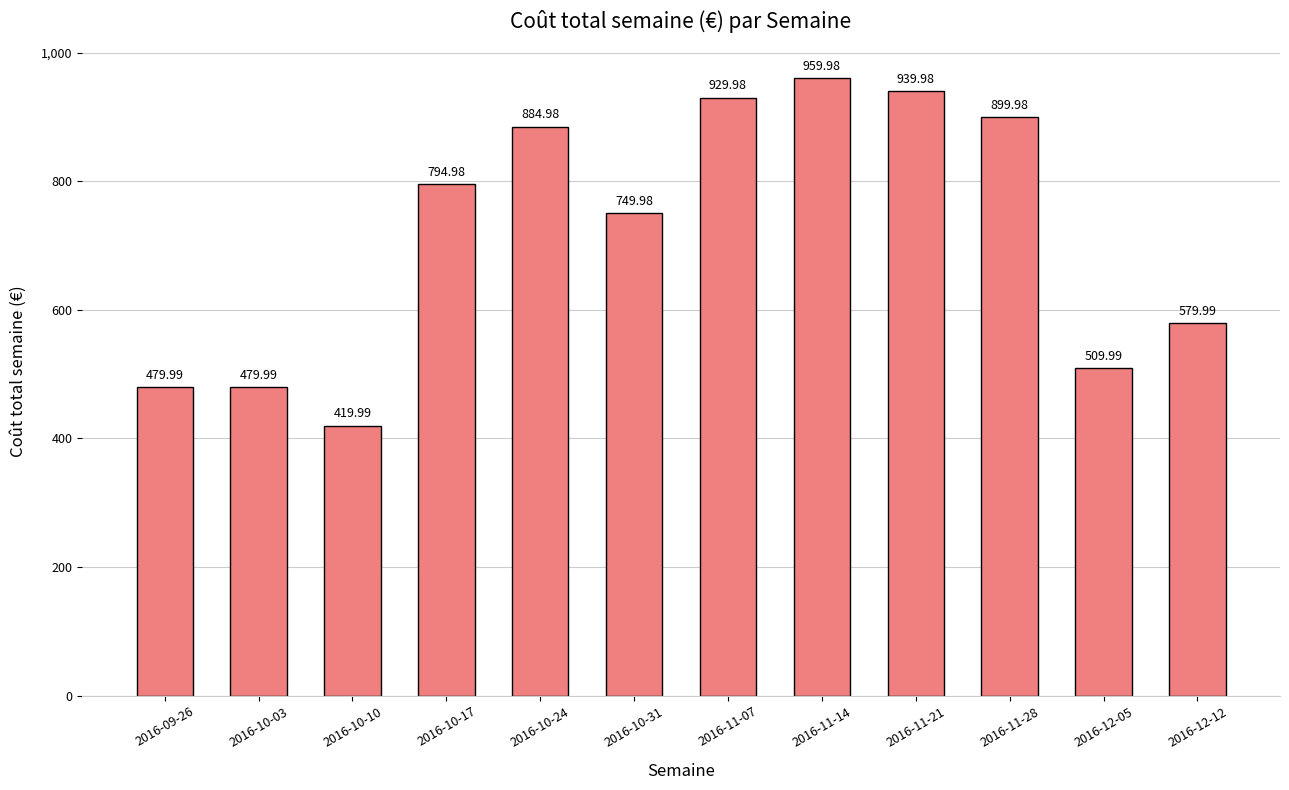

Reading left to right, transcribe all the data shown in this chart.

2016-09-26=480.0	2016-10-03=480.0	2016-10-10=420.0	2016-10-17=795.0	2016-10-24=885.0	2016-10-31=750.0	2016-11-07=930.0	2016-11-14=960.0	2016-11-21=940.0	2016-11-28=900.0	2016-12-05=510.0	2016-12-12=580.0